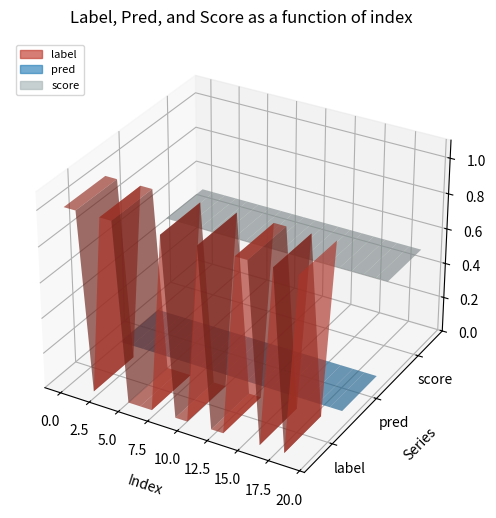

Reading left to right, what are all the values shown in this chart?

label: 0=1.0	1=1.0	2=0.0	3=1.0	4=1.0	5=0.0	6=0.0	7=0.0	8=1.0	9=0.0	10=0.0	11=1.0	12=0.0	13=0.0	14=1.0	15=1.0	16=0.0	17=1.0	18=0.0	19=1.0
pred: 0=0.0	1=0.0	2=0.0	3=0.0	4=0.0	5=0.0	6=0.0	7=0.0	8=0.0	9=0.0	10=0.0	11=0.0	12=0.0	13=0.0	14=0.0	15=0.0	16=0.0	17=0.0	18=0.0	19=0.0
score: 0=0.5	1=0.5	2=0.5	3=0.5	4=0.5	5=0.5	6=0.5	7=0.5	8=0.5	9=0.5	10=0.5	11=0.5	12=0.5	13=0.5	14=0.5	15=0.5	16=0.5	17=0.5	18=0.5	19=0.5